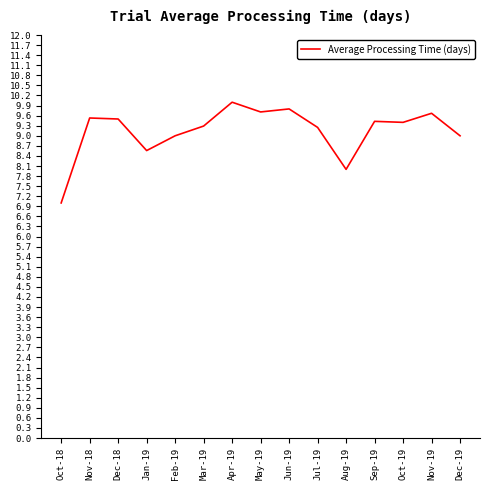

How many distinct data groups are displayed?

1